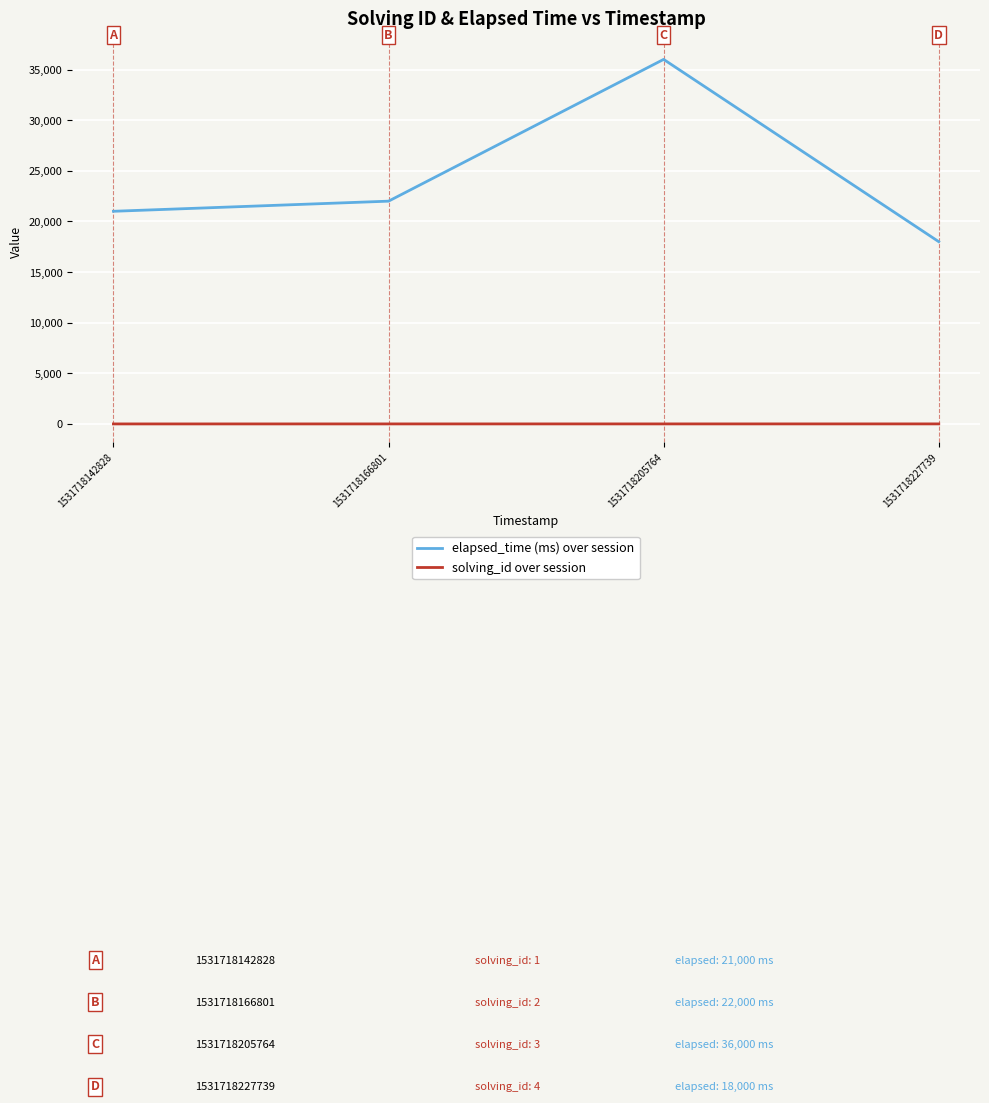

Which series has the largest total across all categories?

elapsed_time (ms) over session